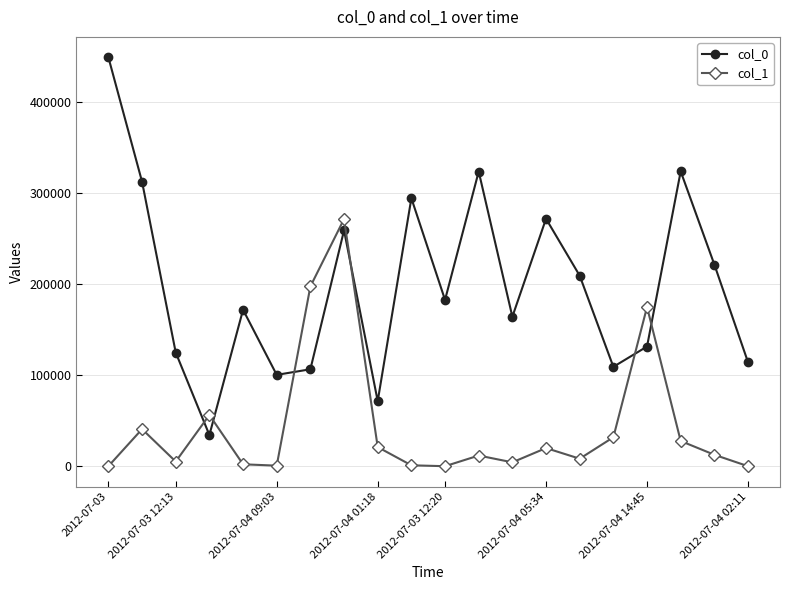

Which series ends up on top after the final intersection of col_1 and col_0?

col_0